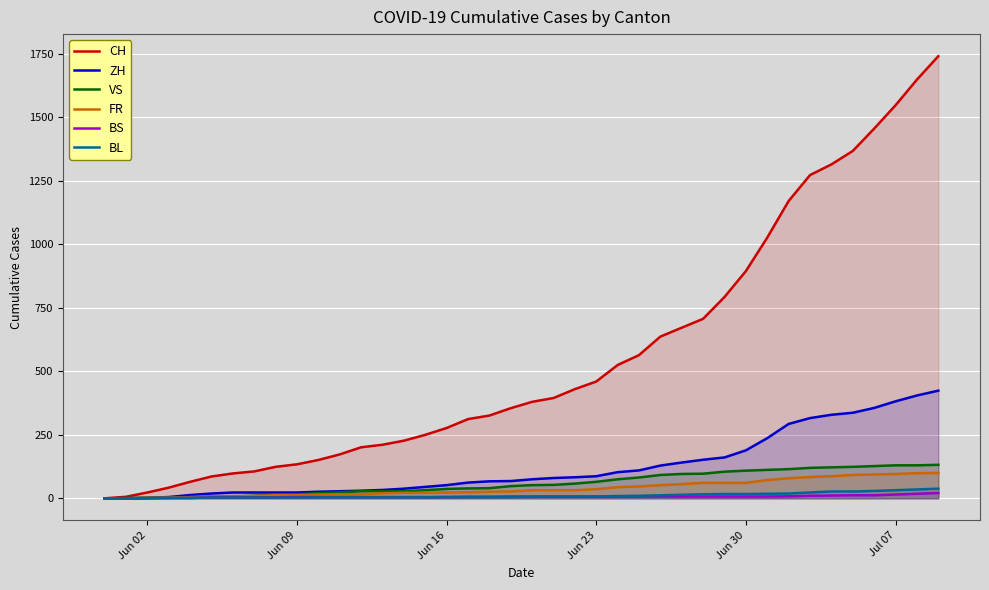

The value of VS at Jun 30 is 109. True or false?

True